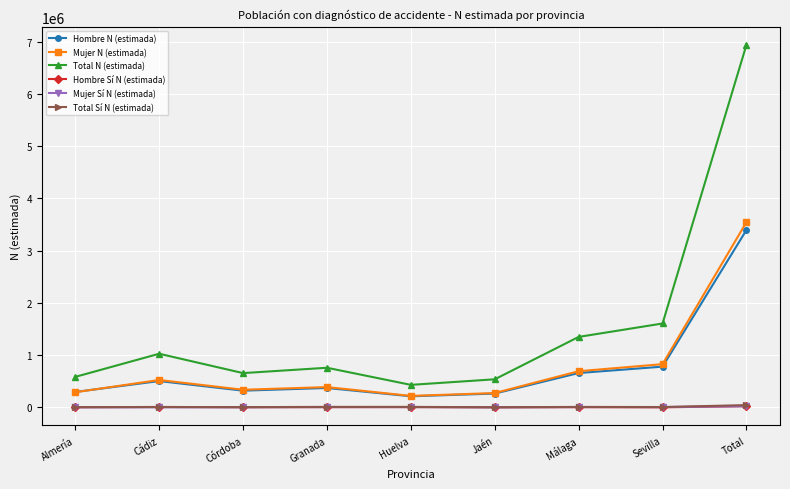

What is the difference between the maximum and minimum values in the Hombre Sí N (estimada) series?

21568